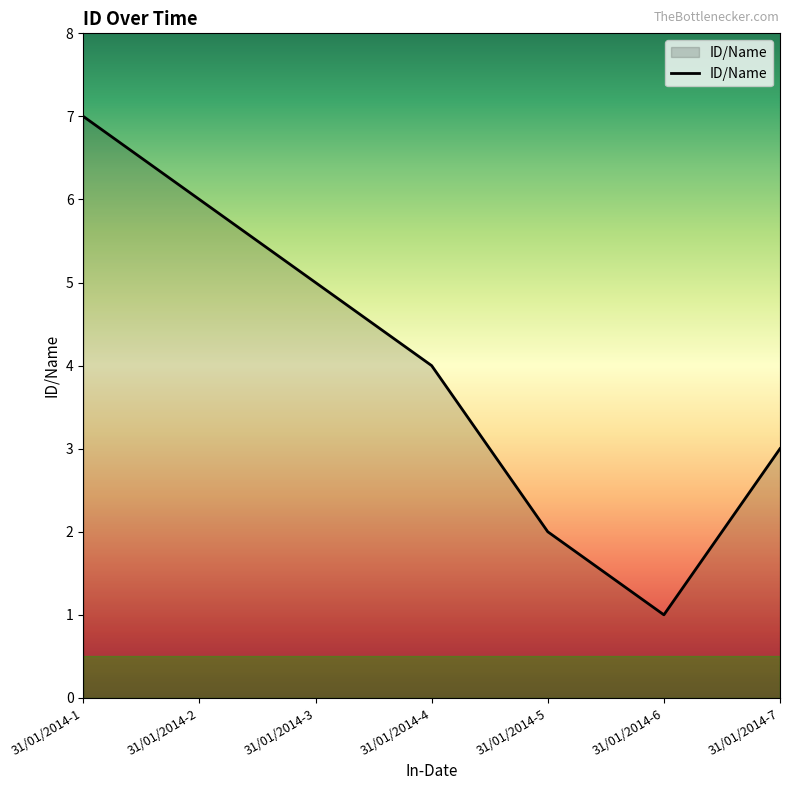

What is the sum of all values?

28